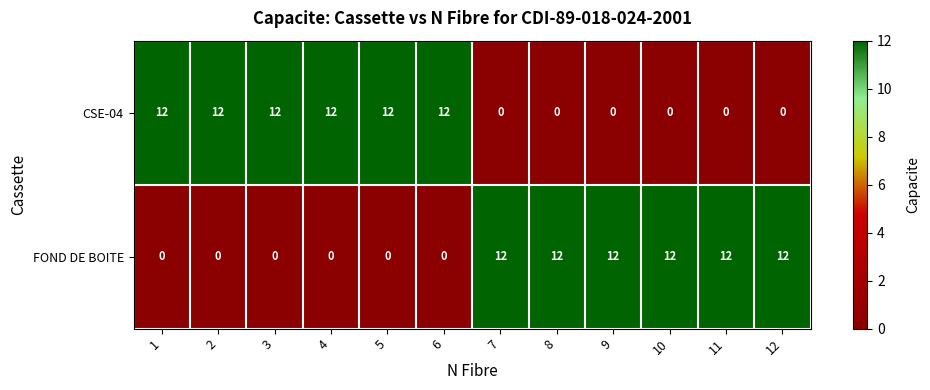

What is the sum of the FOND DE BOITE values at 12 and 5?

12